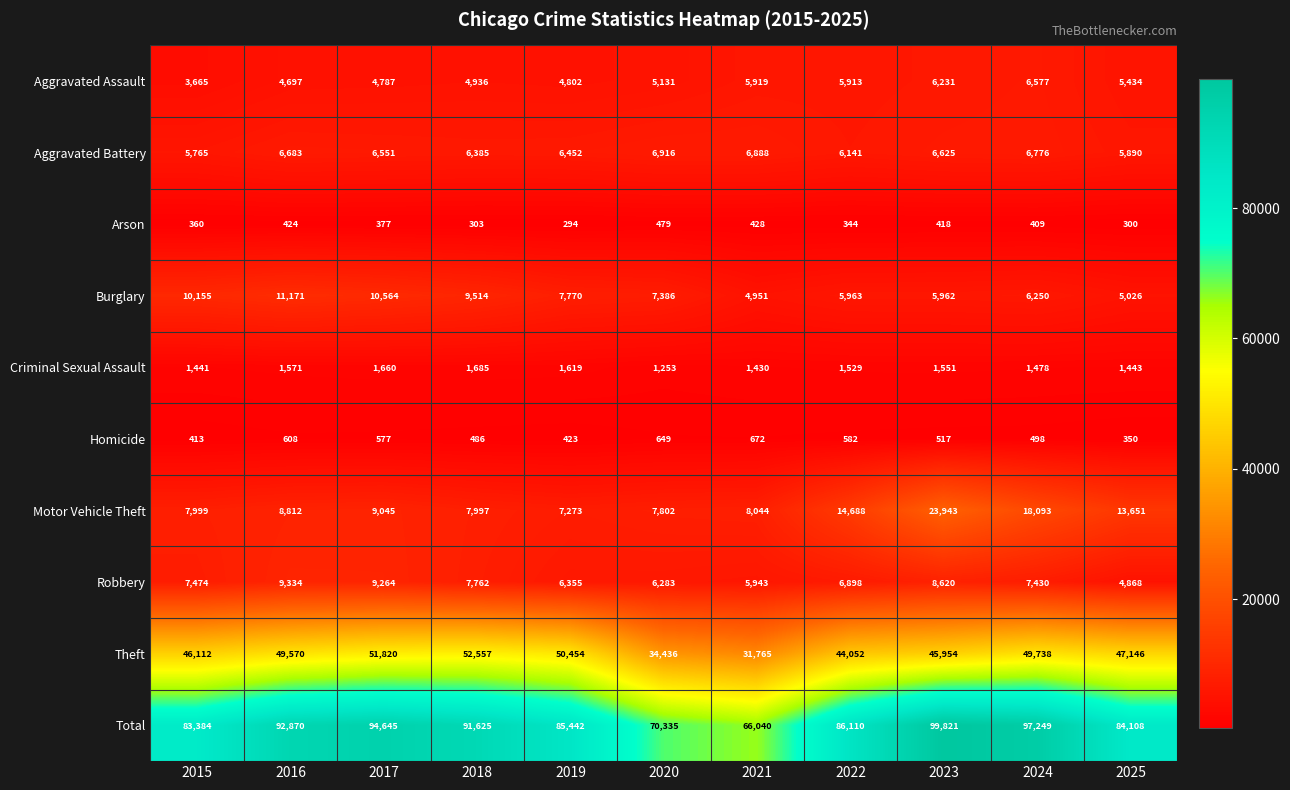

True or false: Aggravated Assault has a value of 6577 at 2024.

True